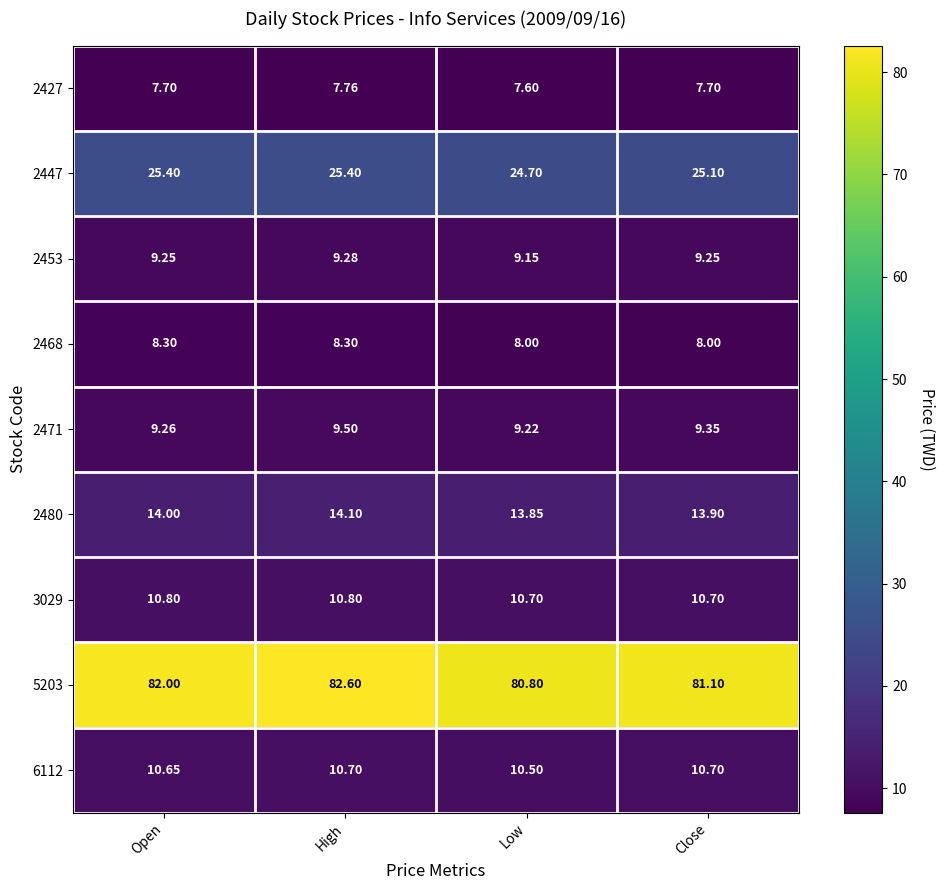

Rank the series by their maximum value, from highest to lowest.

5203, 2447, 2480, 3029, 6112, 2471, 2453, 2468, 2427